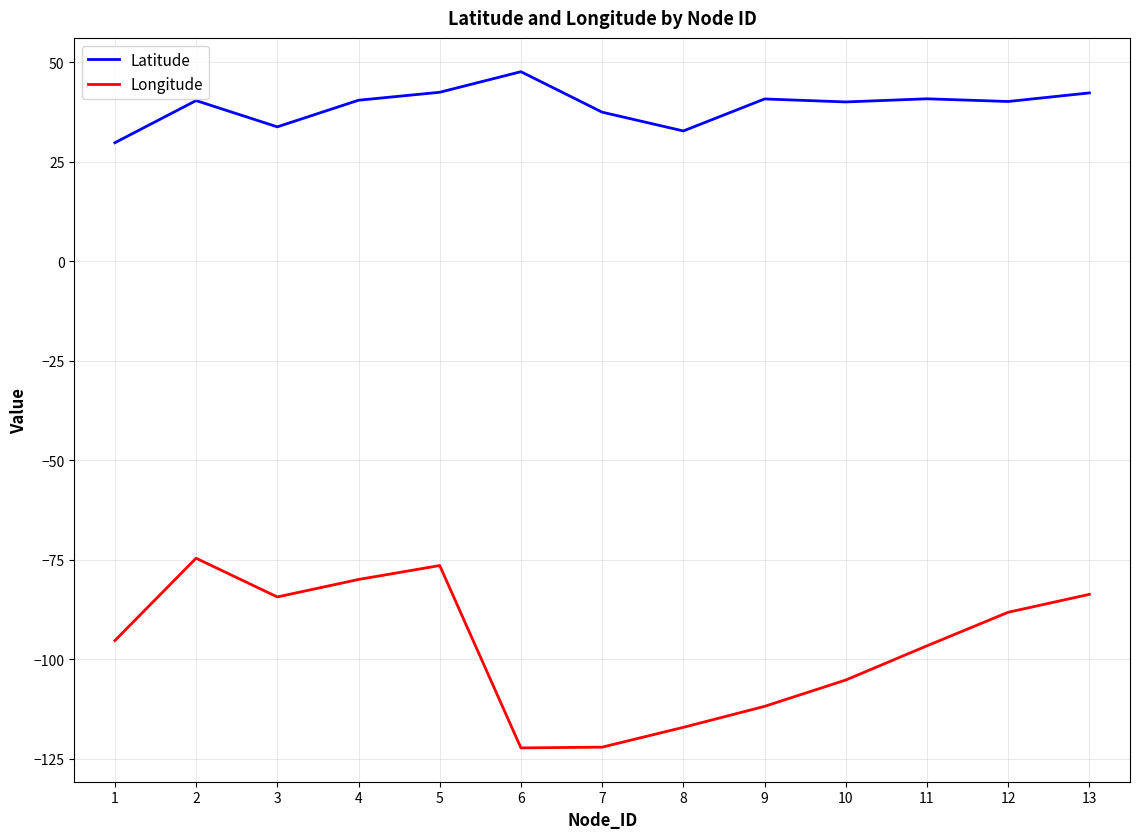

Count the number of categories in the chart.

13